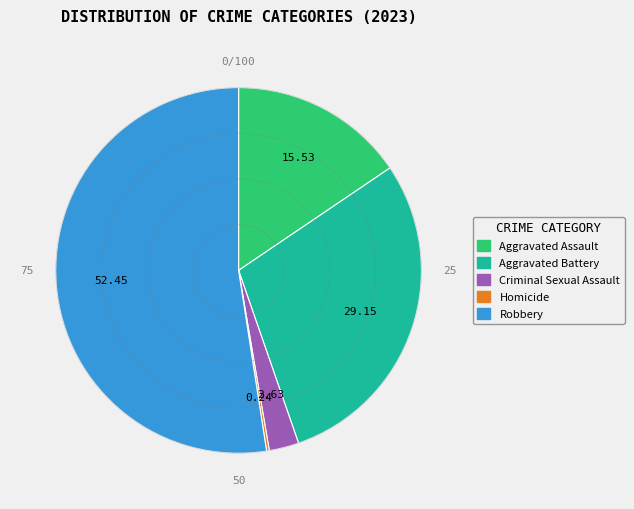

Is the sum of Criminal Sexual Assault and Aggravated Assault greater than half?

No